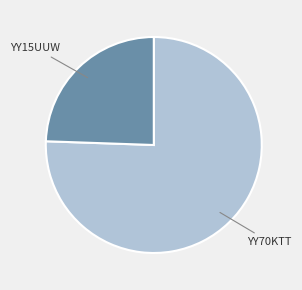

How many segments does this pie chart have?

2